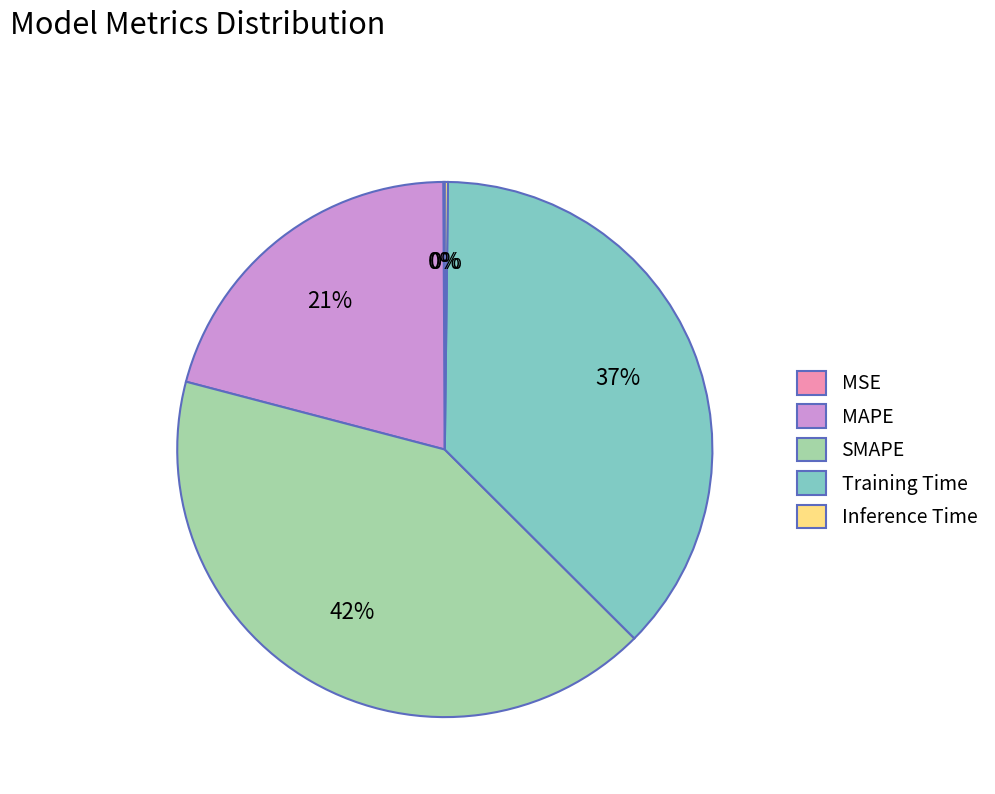

Which has a higher value, MAPE or Training Time?

Training Time